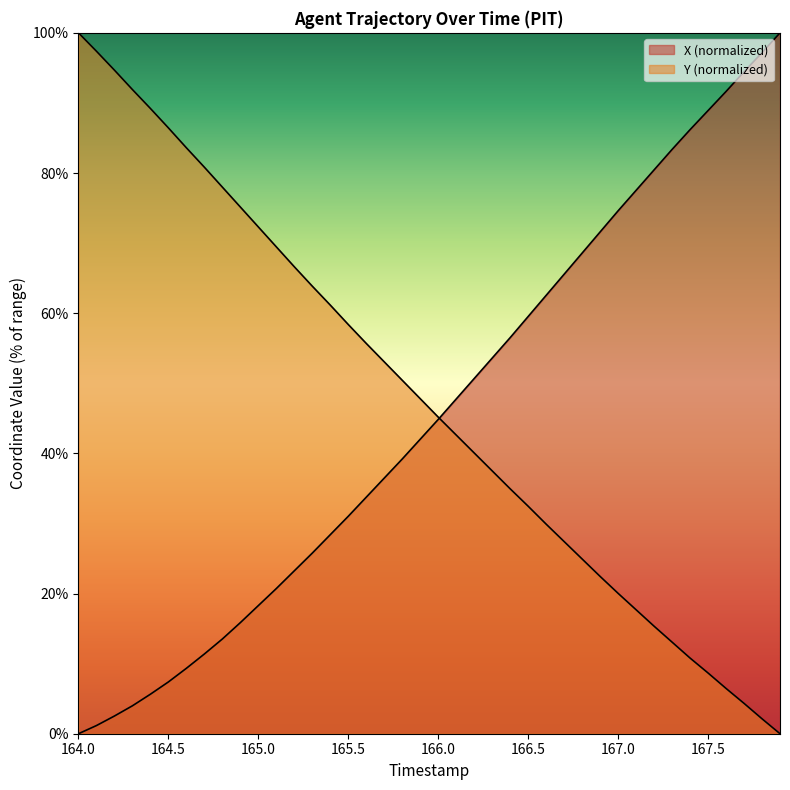

What is the label of the 28th point from the right?

165.2